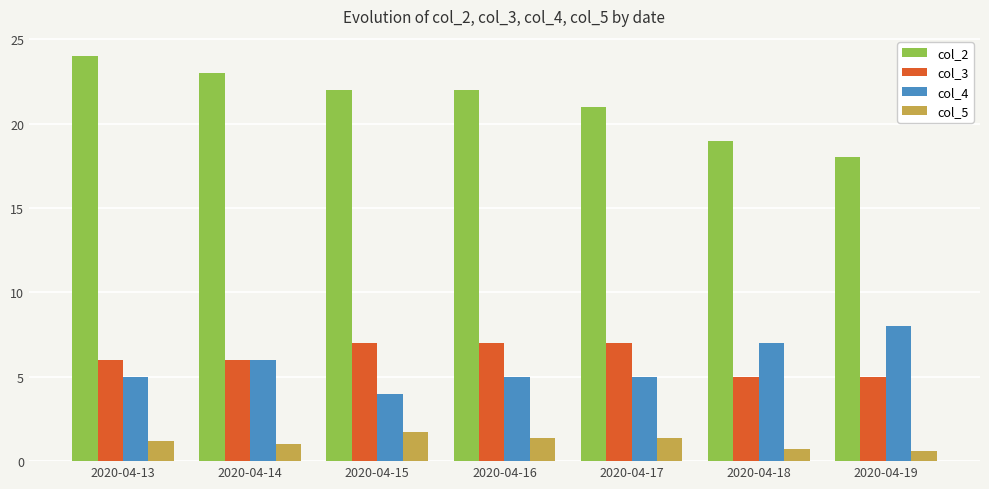

How many distinct data groups are displayed?

4